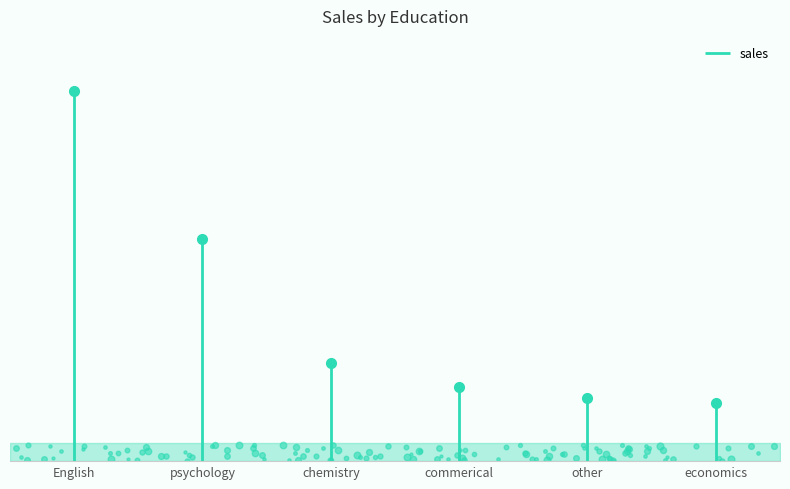

What is the maximum value shown in the chart?

161202.9